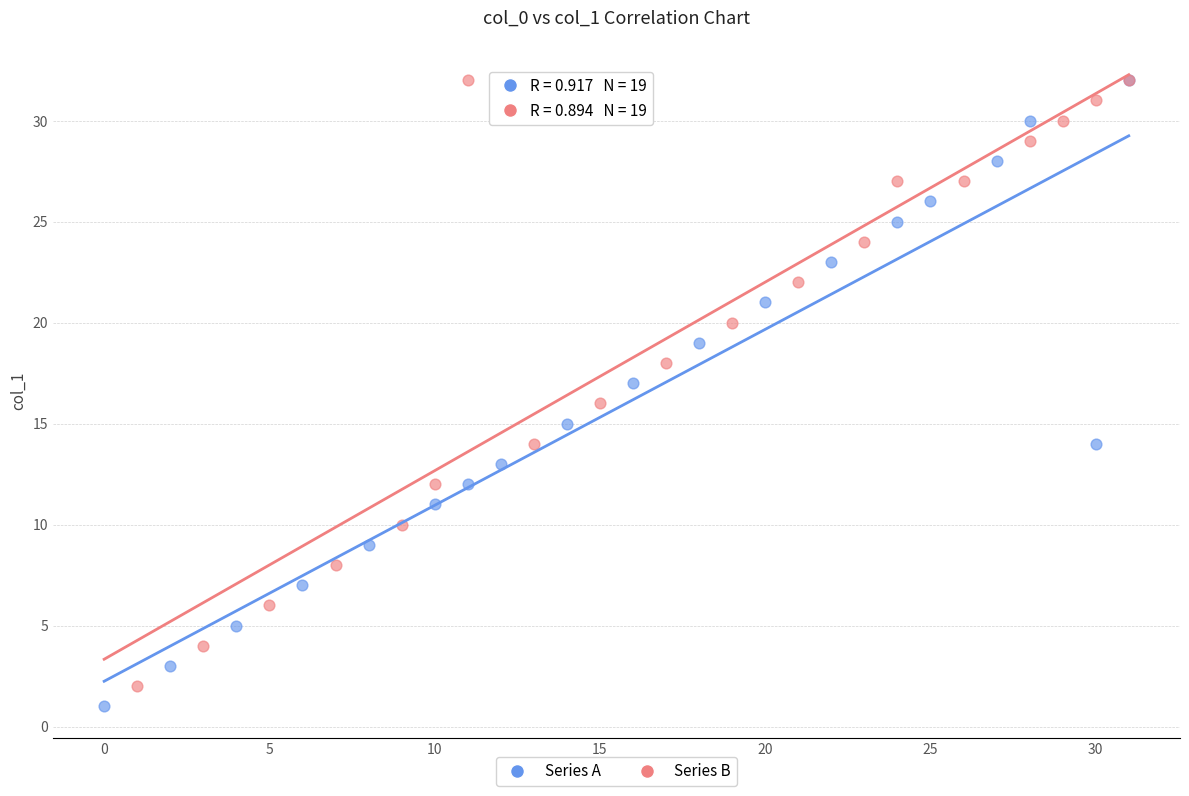

Which series contains the lowest Y value?

Series A